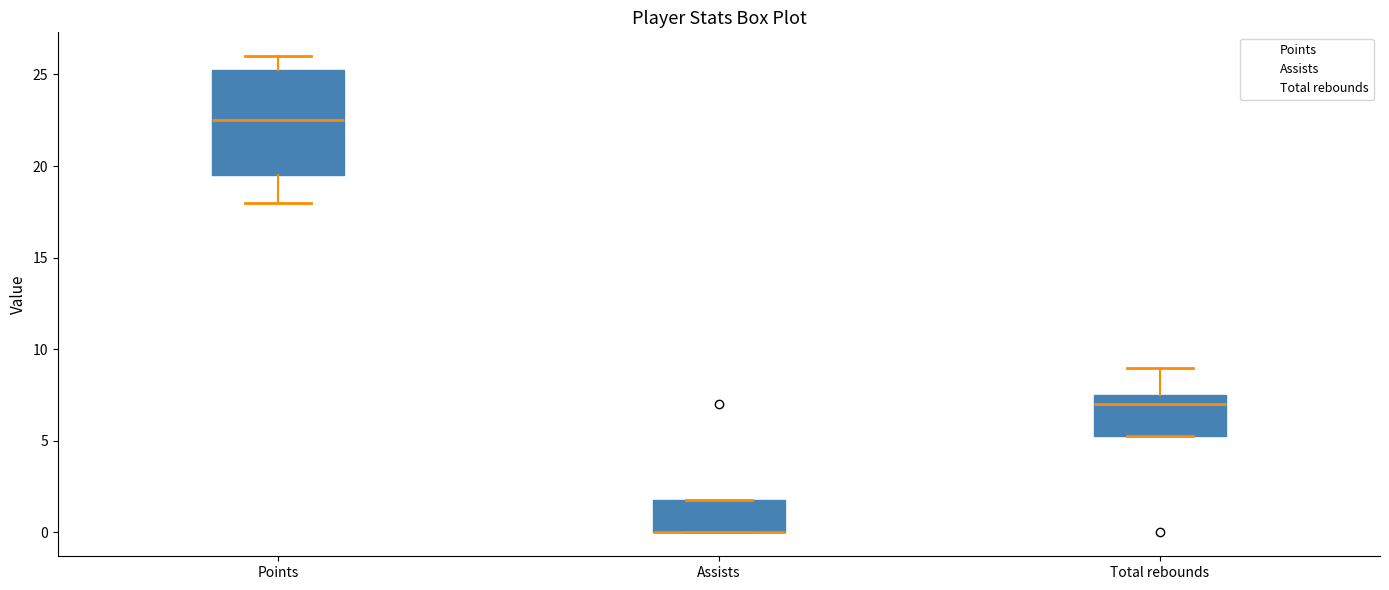

Where is the lower edge of the box for Total rebounds on the y-axis? The values are not printed on the chart, so give them approximately, as read against the axis.

5.5